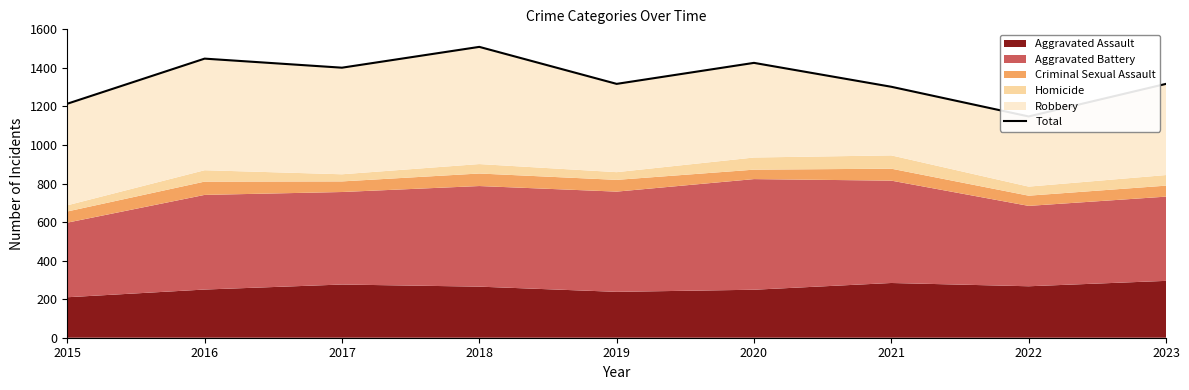

The value at 2021 is 1302. True or false?

True